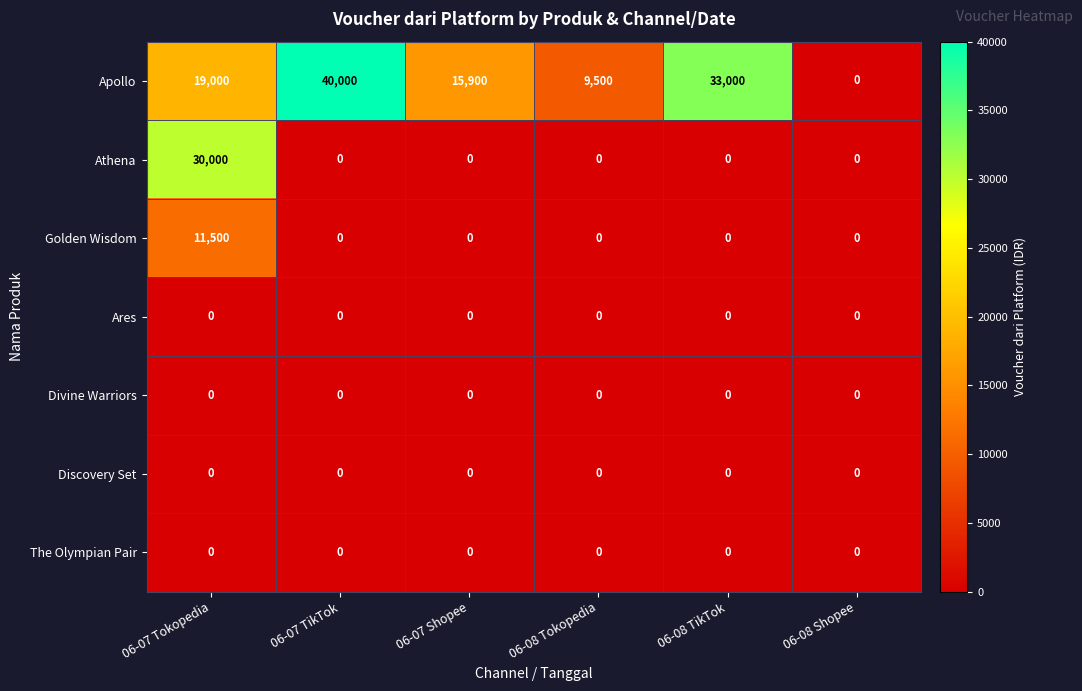

Which series has the largest total across all categories?

Apollo